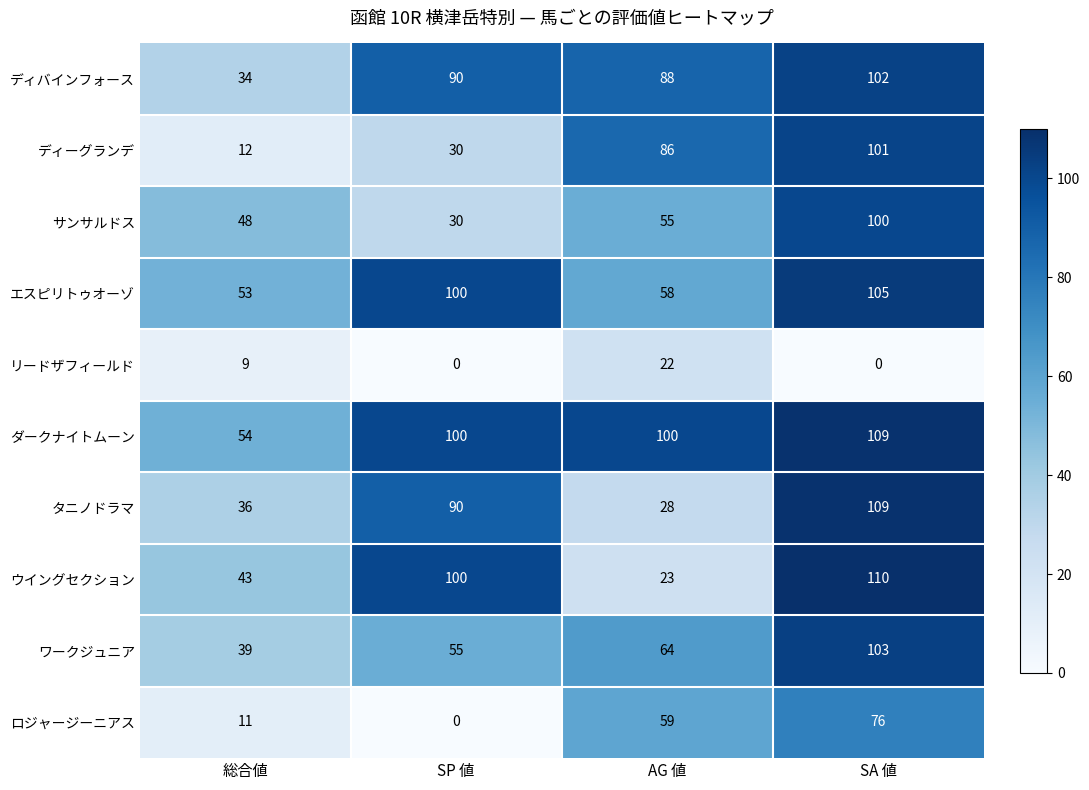

Rank the categories by サンサルドス value from highest to lowest.

SA 値, AG 値, 総合値, SP 値